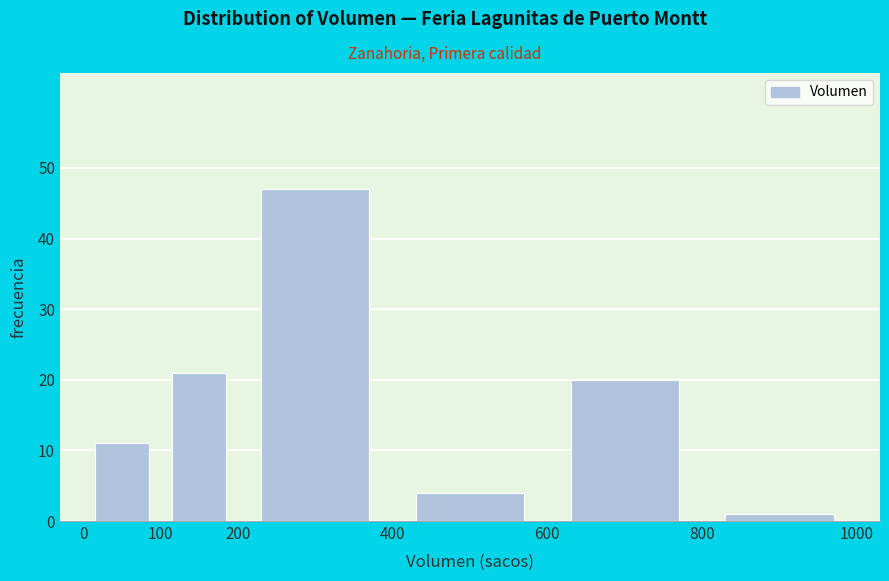

Reading left to right, transcribe this chart: for each bar, give the range it covers on the x-axis and its height. The values are not printed on the chart, so give them approximately, as read against the axis.

0 to 100: 11
100 to 200: 21
200 to 400: 47
400 to 600: 4
600 to 800: 20
800 to 1000: 1